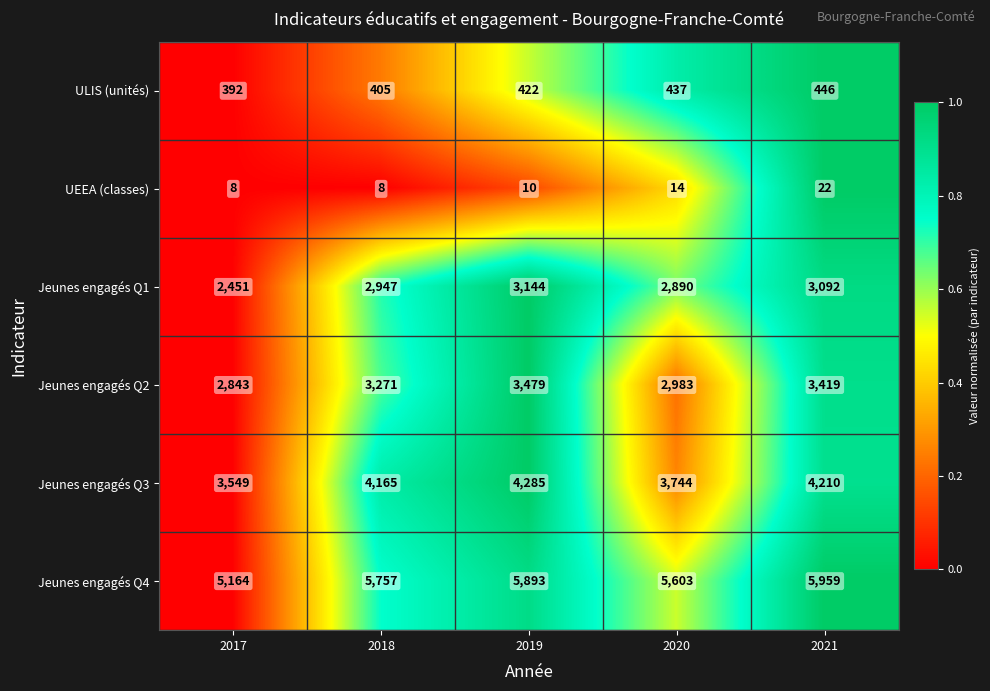

Count the number of categories in the chart.

5